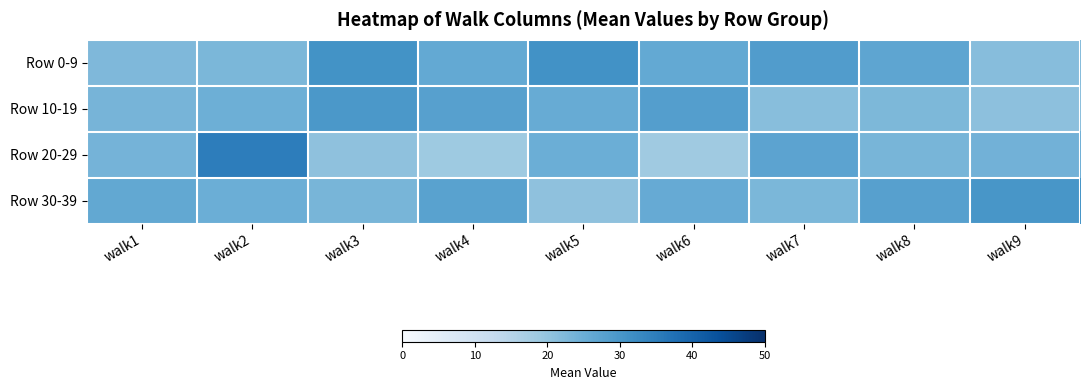

Between walk1 and walk7, which series saw the biggest shift?

Row 0-9